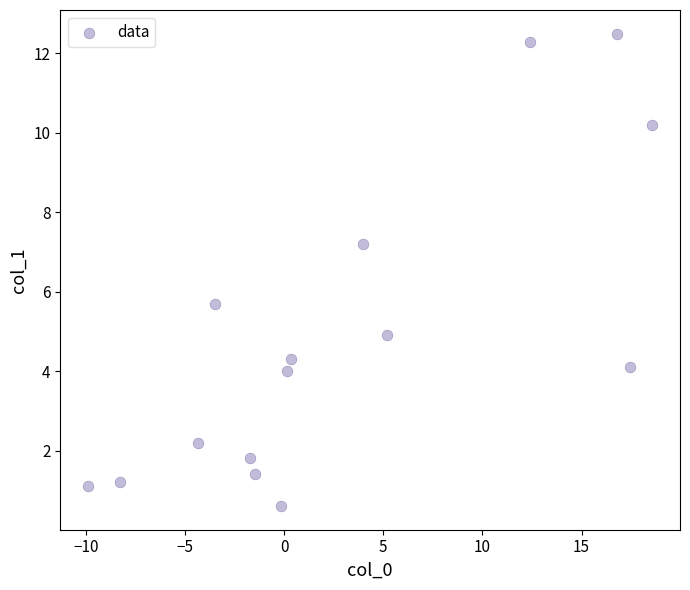

What is the range of Y values (max minus min)?

11.9